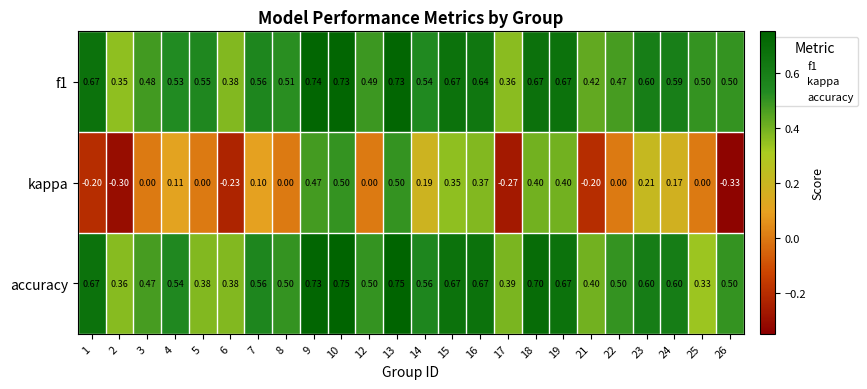

Rank the series at 3 from highest to lowest value.

f1, accuracy, kappa